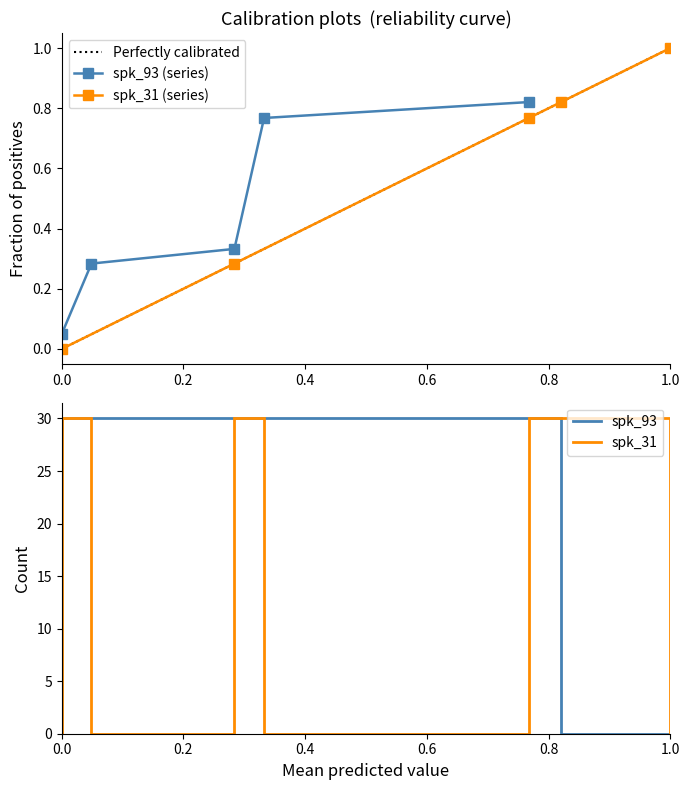

True or false: spk_93 (series) has more than 1 interior local peaks.

False